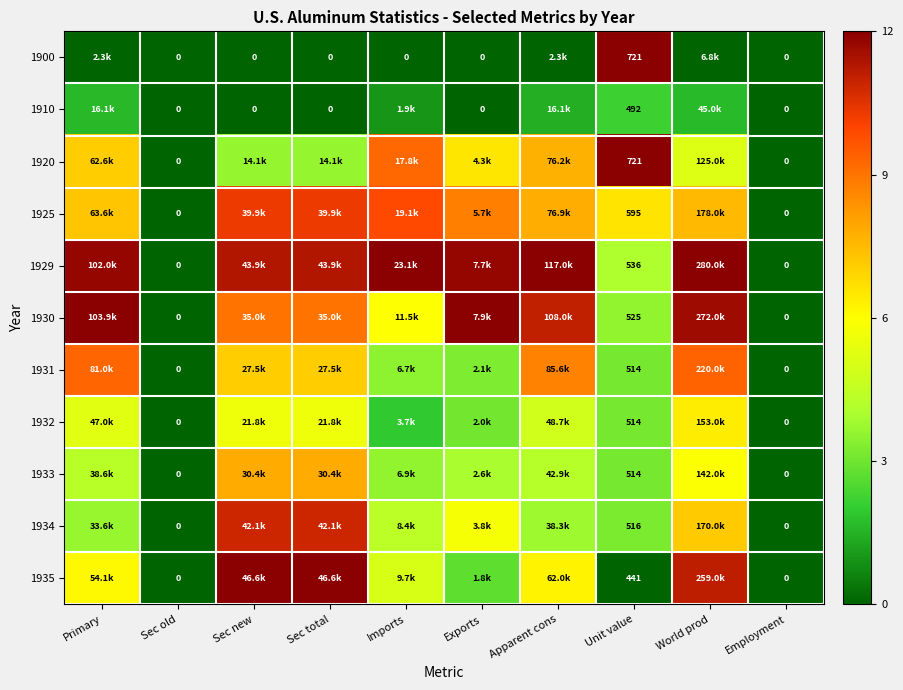

Is it true that 1925 equals 4.1 at Primary?

False